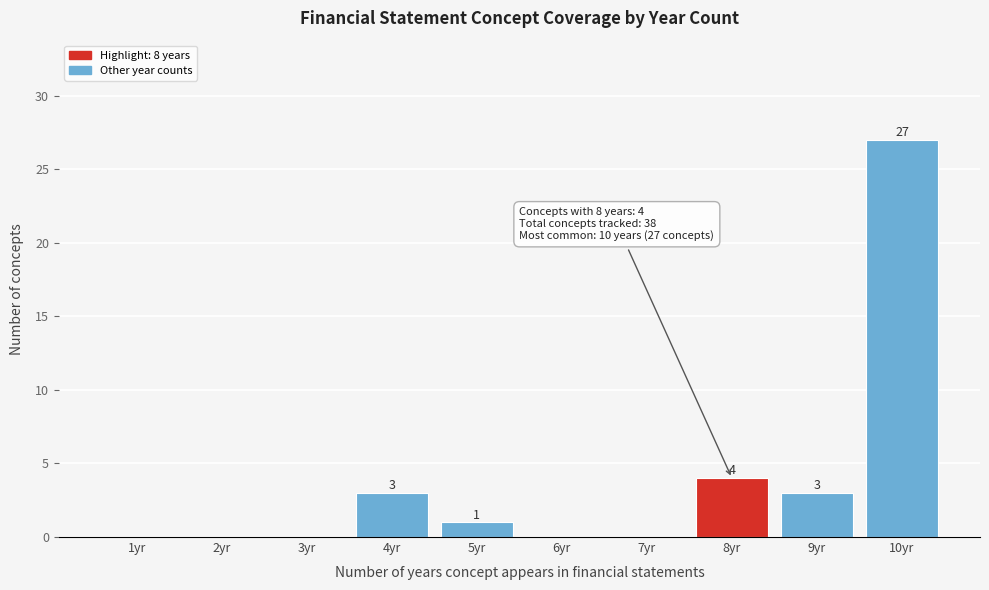

Reading left to right, what are all the values shown in this chart?

1yr=0	2yr=0	3yr=0	4yr=3	5yr=1	6yr=0	7yr=0	8yr=4	9yr=3	10yr=27